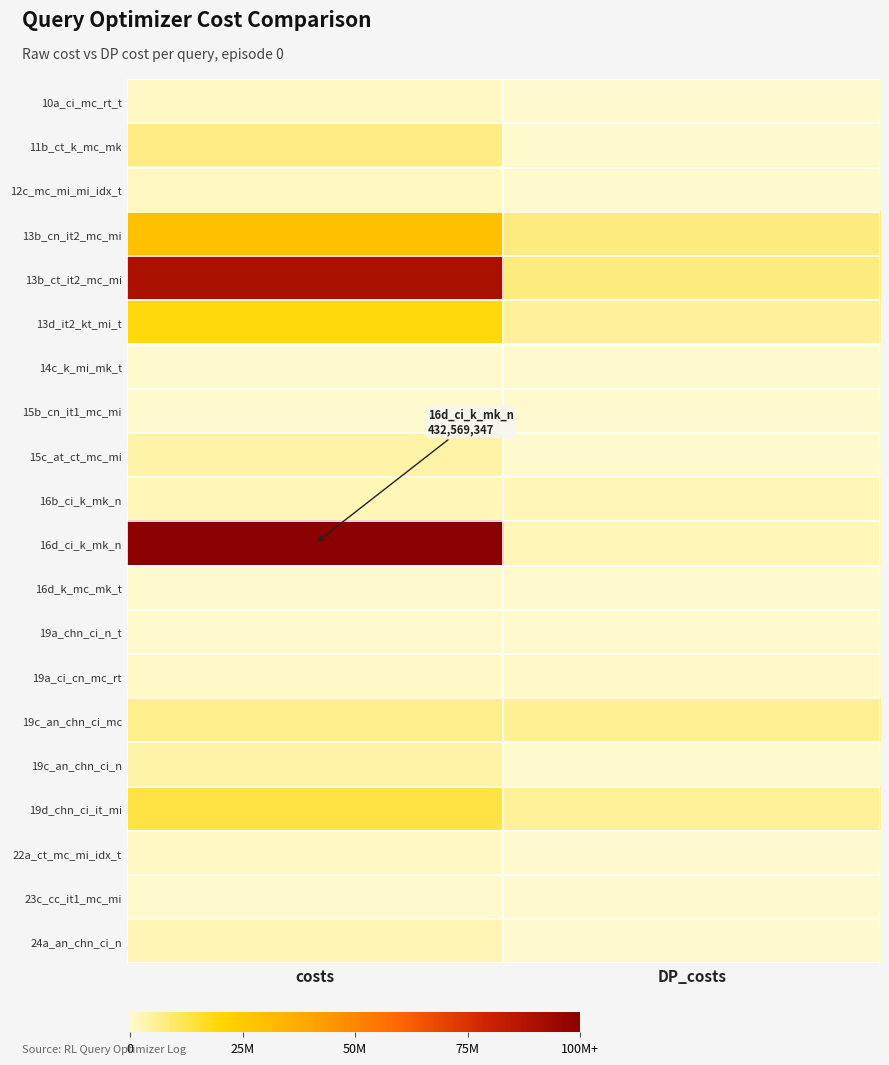

Reading left to right, extract all data points from this chart.

10a_ci_mc_rt_t: costs=870002	DP_costs=26255
11b_ct_k_mc_mk: costs=7181135	DP_costs=36790
12c_mc_mi_mi_idx_t: costs=1253390	DP_costs=141235
13b_cn_it2_mc_mi: costs=29012061	DP_costs=7627913
13b_ct_it2_mc_mi: costs=90082497	DP_costs=7614672
13d_it2_kt_mi_t: costs=18956036	DP_costs=4783141
14c_k_mi_mk_t: costs=310616	DP_costs=54225
15b_cn_it1_mc_mi: costs=2545	DP_costs=428
15c_at_ct_mc_mi: costs=3893040	DP_costs=920
16b_ci_k_mk_n: costs=2118626	DP_costs=2118626
16d_ci_k_mk_n: costs=100000000	DP_costs=2118626
16d_k_mc_mk_t: costs=55886	DP_costs=55886
19a_chn_ci_n_t: costs=1477	DP_costs=980
19a_ci_cn_mc_rt: costs=476879	DP_costs=441884
19c_an_chn_ci_mc: costs=6358820	DP_costs=5611994
19c_an_chn_ci_n: costs=3546594	DP_costs=19966
19d_chn_ci_it_mi: costs=13643178	DP_costs=5462940
22a_ct_mc_mi_idx_t: costs=868445	DP_costs=98457
23c_cc_it1_mc_mi: costs=137	DP_costs=137
24a_an_chn_ci_n: costs=2541250	DP_costs=19966